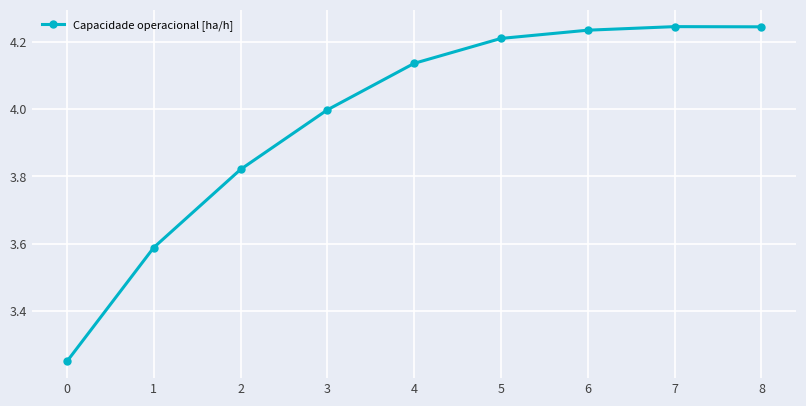

How many distinct data groups are displayed?

1